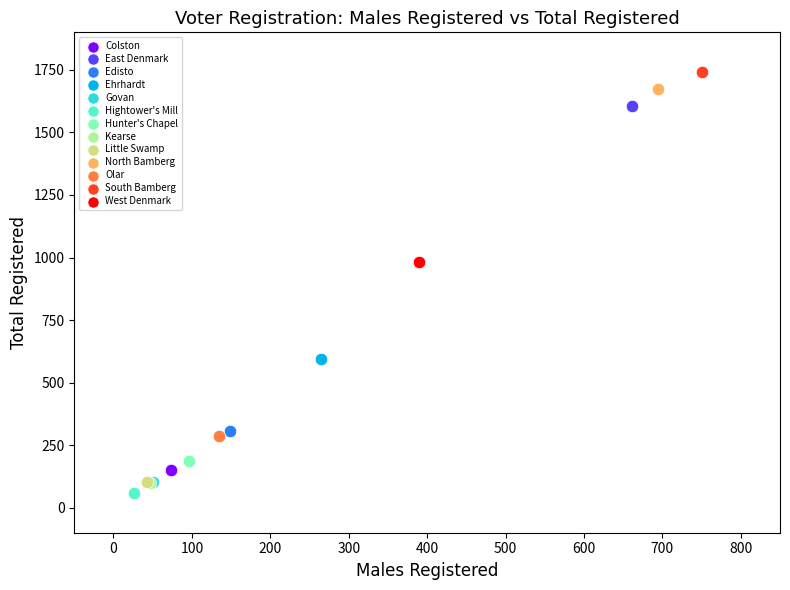

Which series contains the lowest Y value?

Hightower's Mill